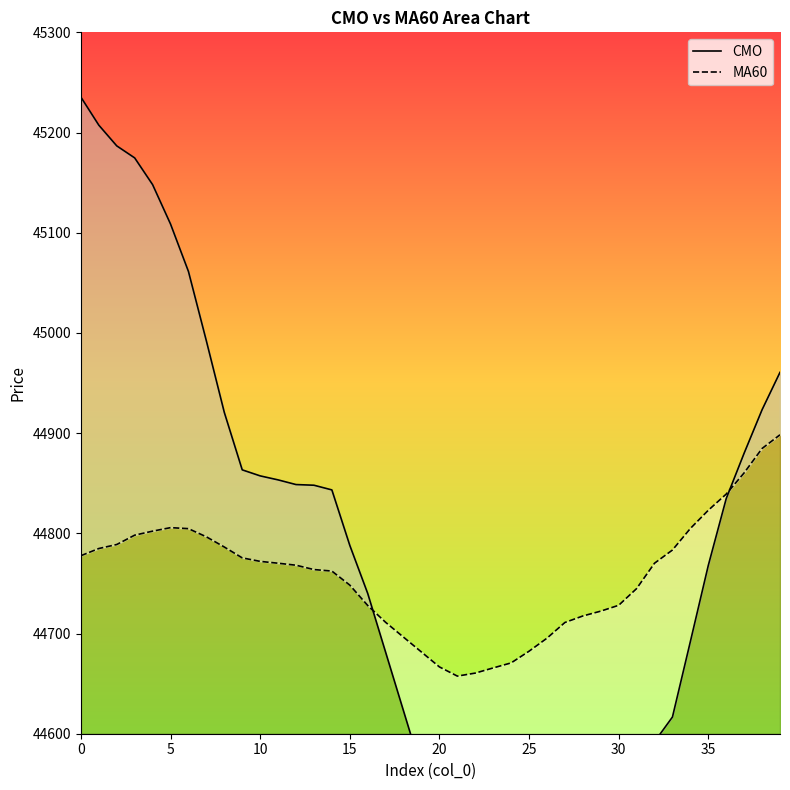

True or false: CMO has a value of 44515.3 at 26.

True